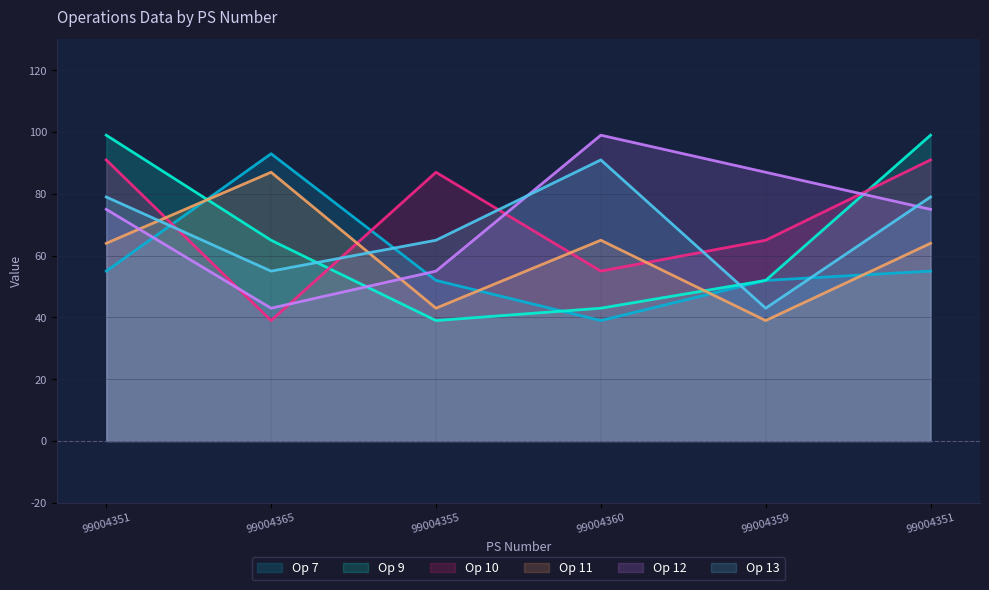

How many lines are shown in the chart?

6